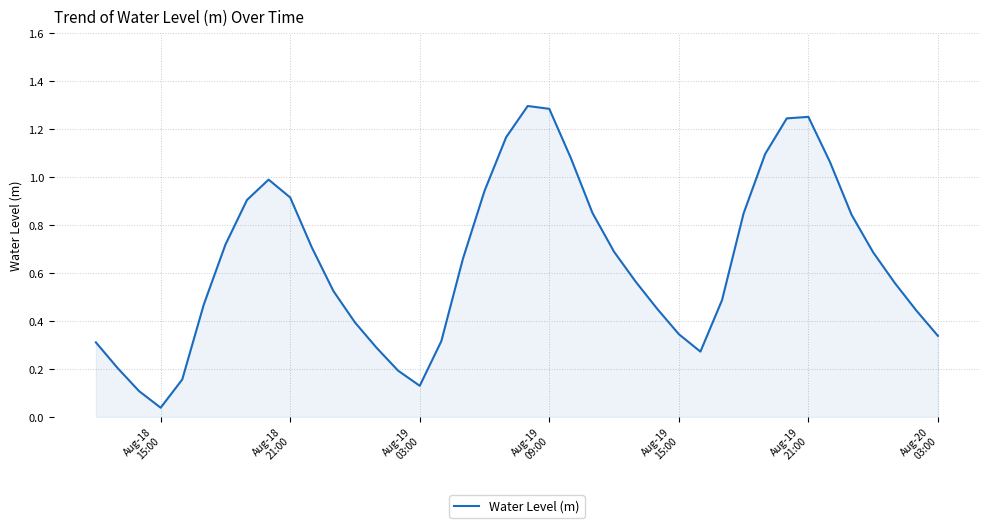

Does the chart have visible grid lines?

Yes